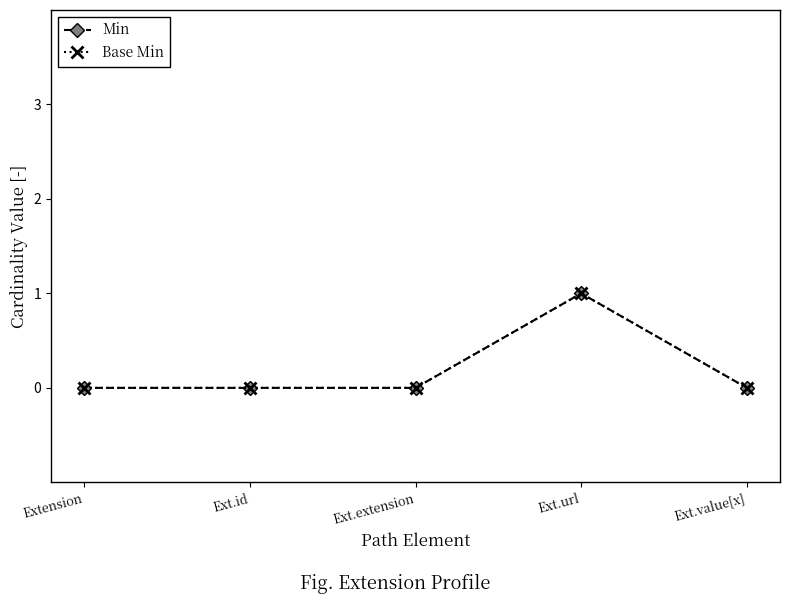

What is the greatest value displayed?

1